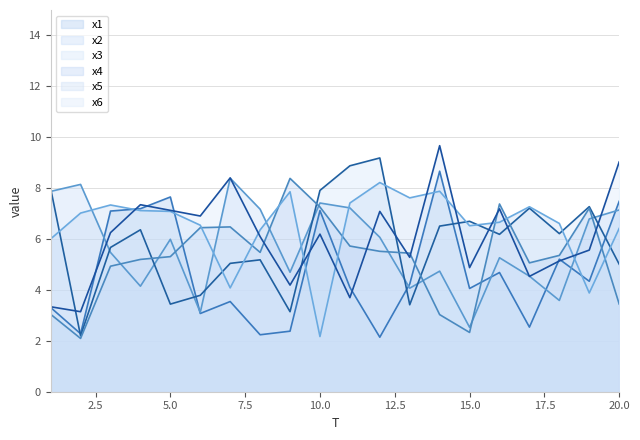

Which has a higher value, 11 or 2?

11